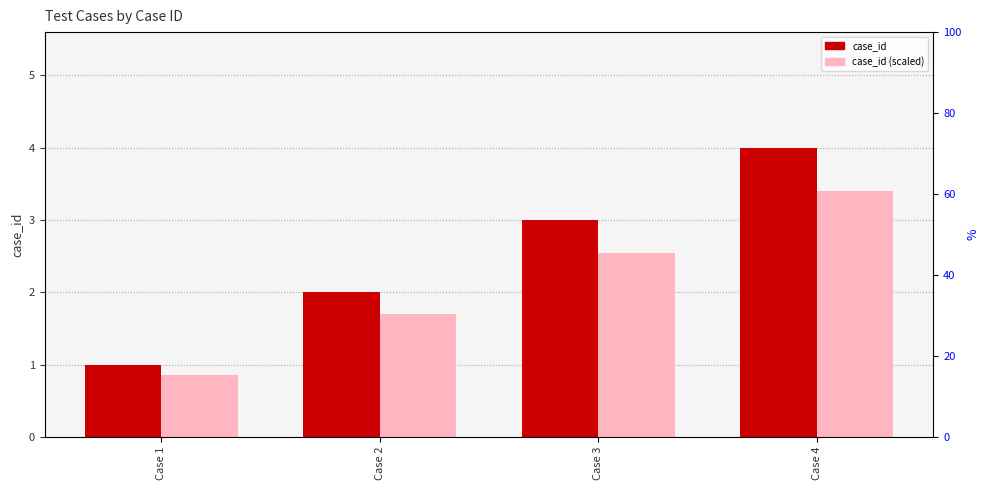

True or false: case_id (scaled) has a value of 1.2 at Case 2.

False